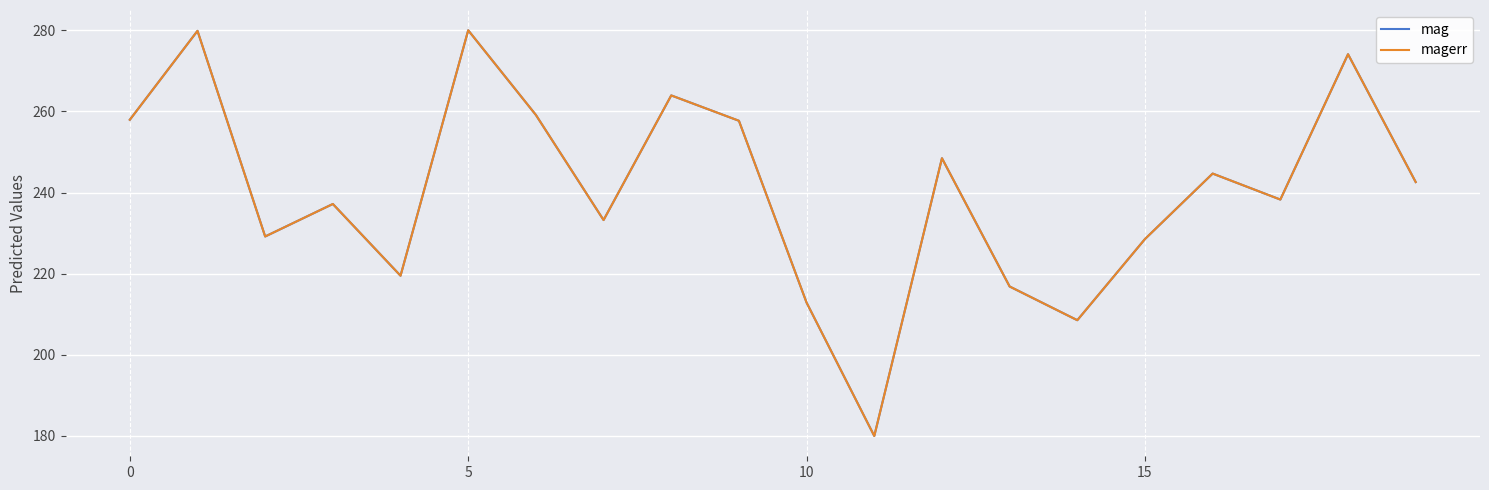

What is the maximum value for magerr?

280.0